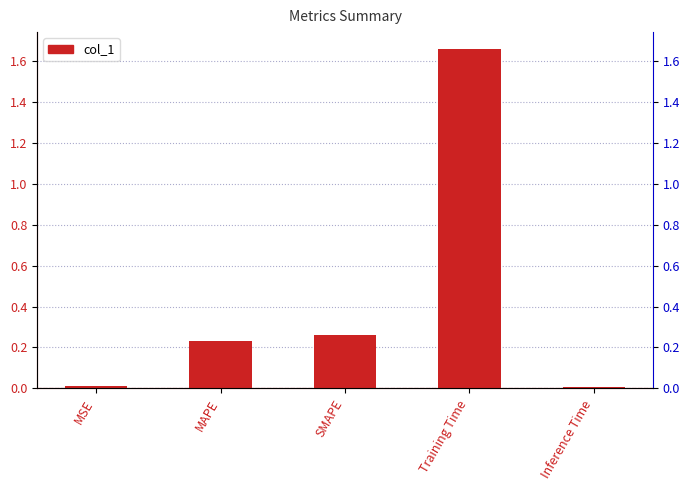

What is the label of the 2nd bar from the left?

MAPE